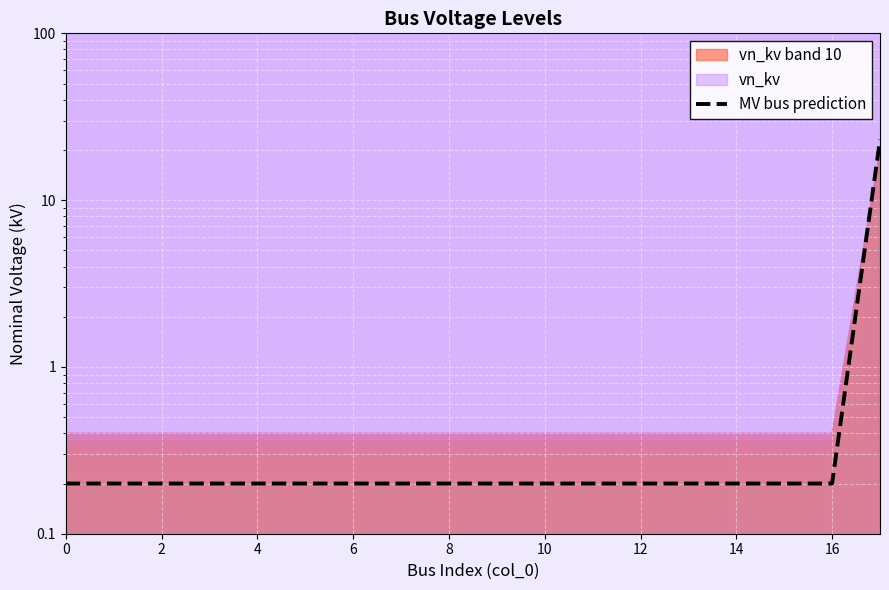

Reading left to right, extract all data points from this chart.

0.2	0.2	0.2	0.2	0.2	0.2	0.2	0.2	0.2	0.2	0.2	0.2	0.2	0.2	0.2	0.2	0.2	23.0